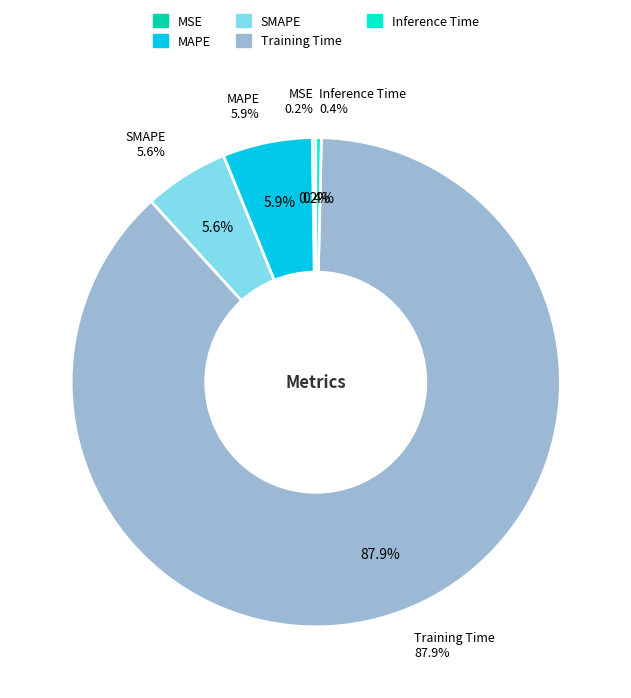

Which slice is the largest?

Training Time